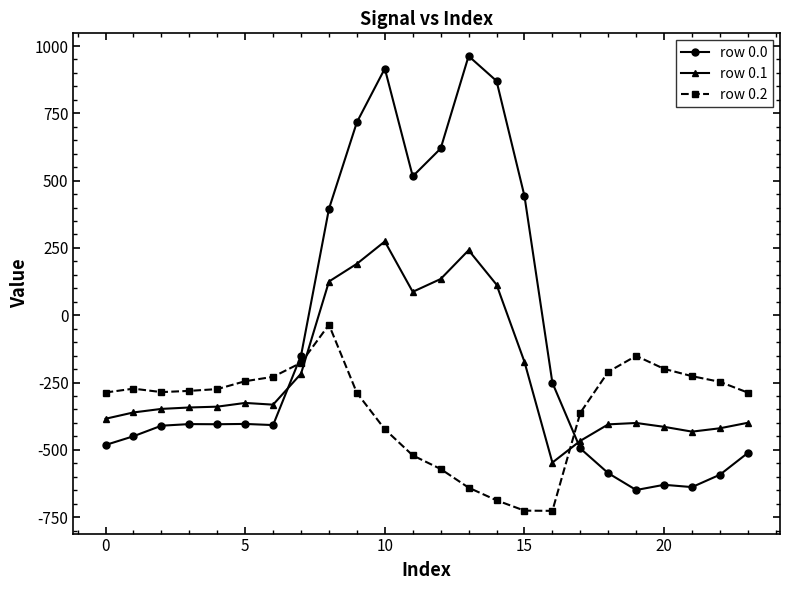

Does the chart have visible grid lines?

No